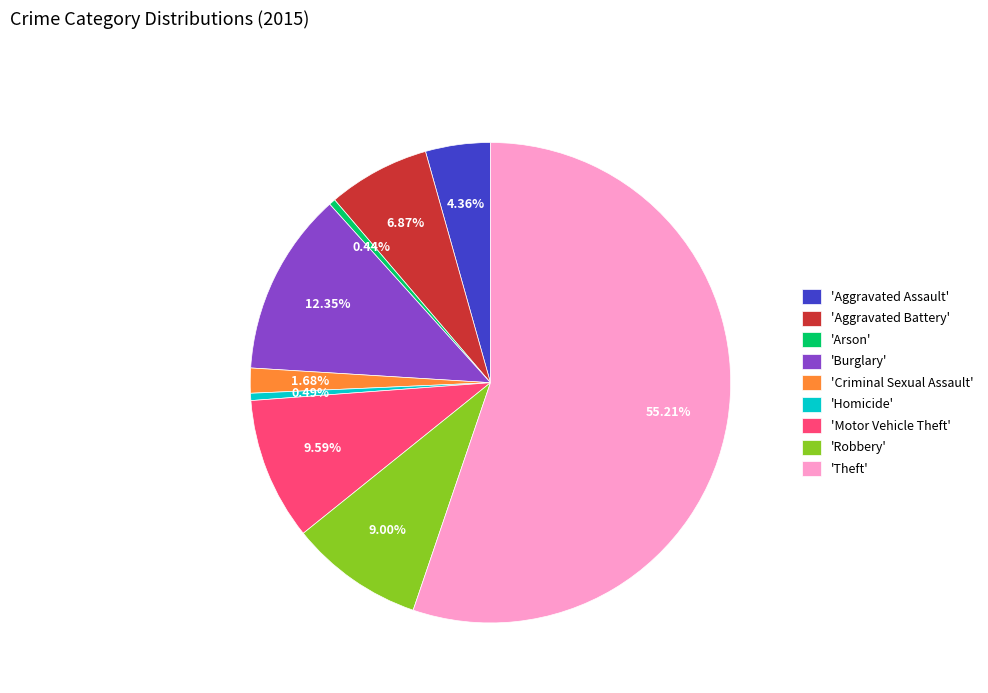

Which category has the biggest portion of the pie?

'Theft'